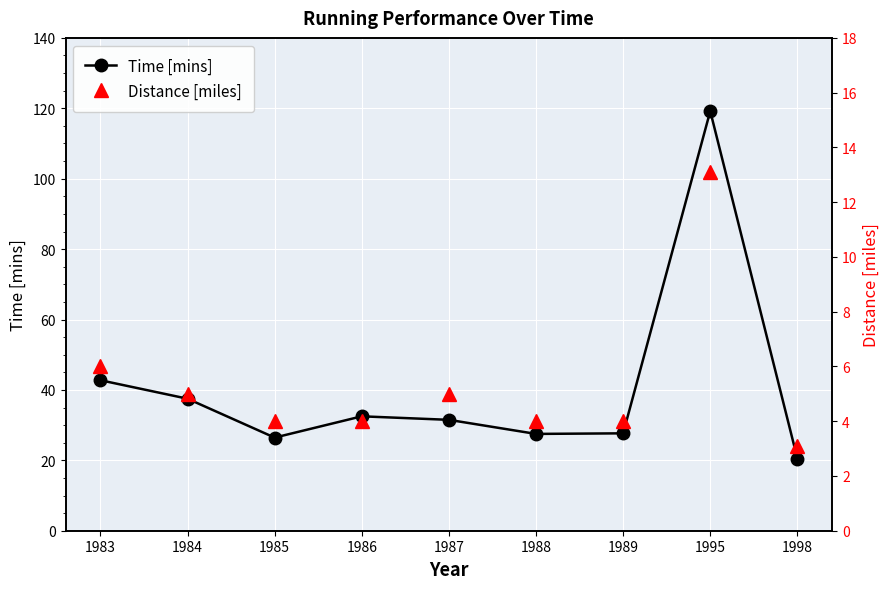

Is it true that Time [mins] equals 32.5 at 1986?

True